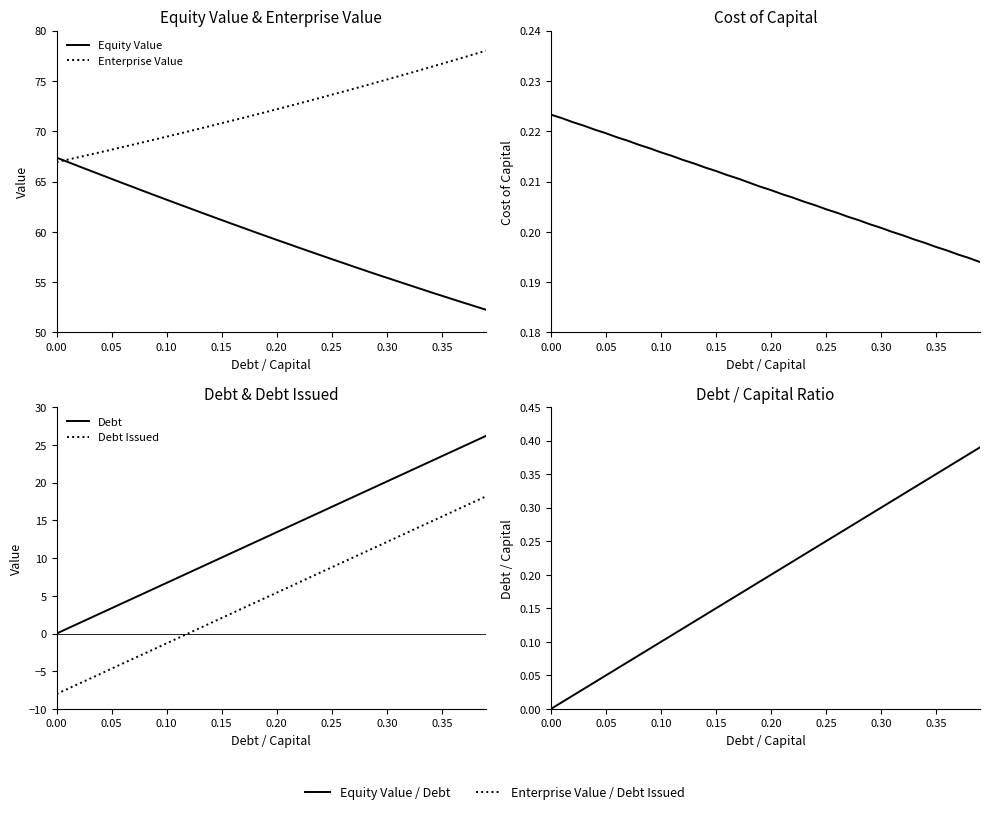

Is the value of Debt / Capital at 0.10 greater than the value of Cost of Capital at 20?

No